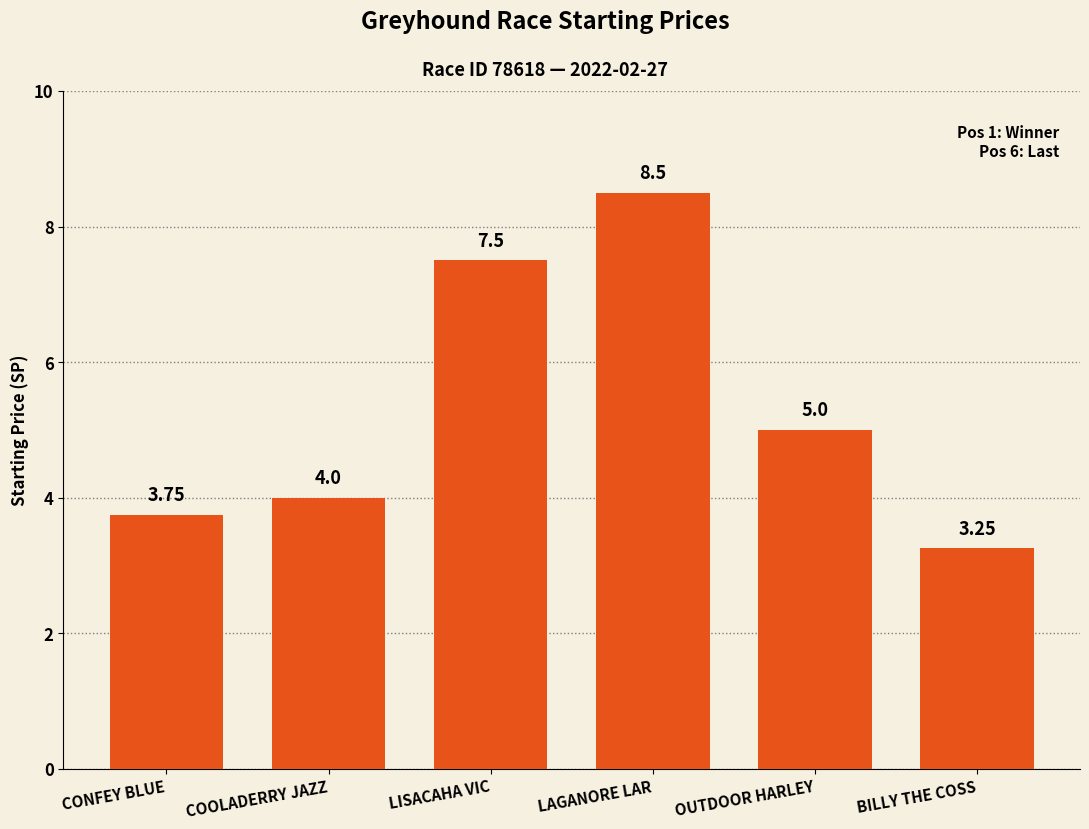

How many data points are less than 5?

3